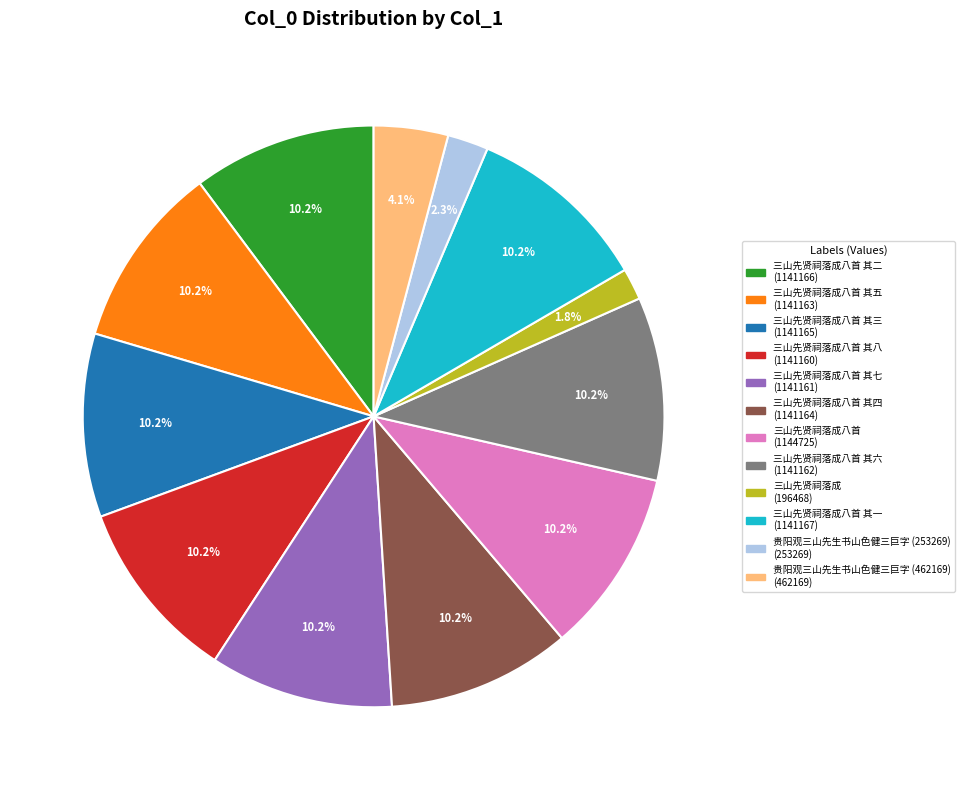

Is there a majority slice in this chart?

No